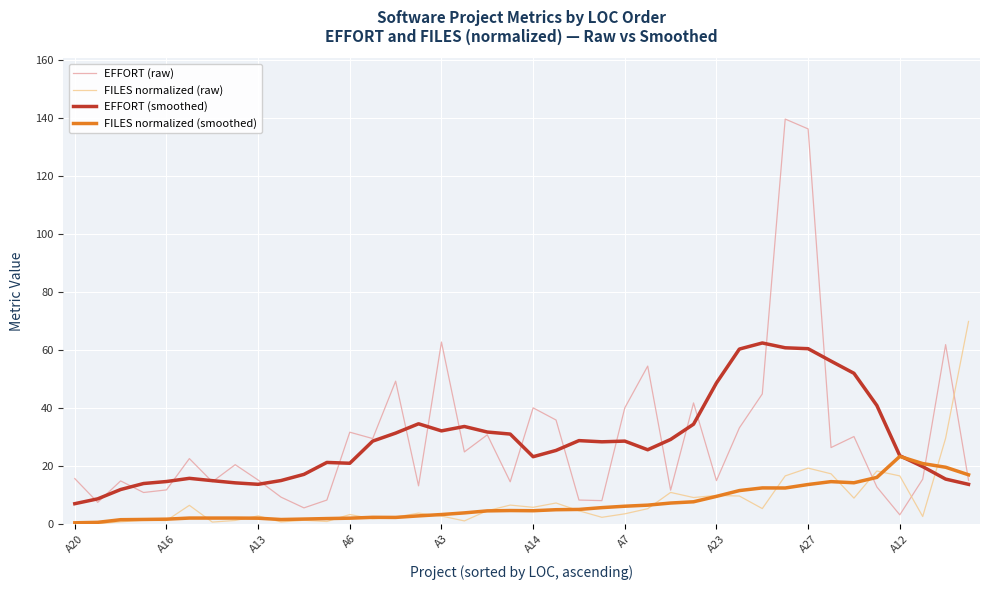

Rank the series by their maximum value, from lowest to highest.

FILES normalized (smoothed), EFFORT (smoothed), FILES normalized (raw), EFFORT (raw)